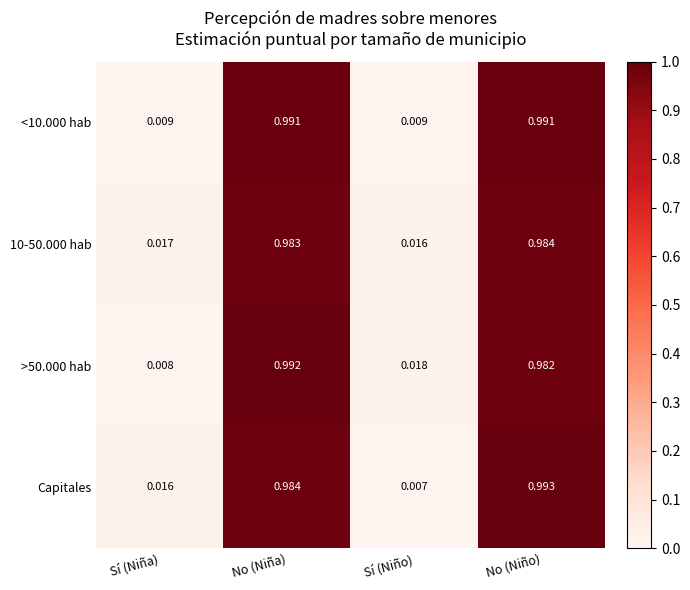

At which label is >50.000 hab closest to 0?

Sí (Niña)